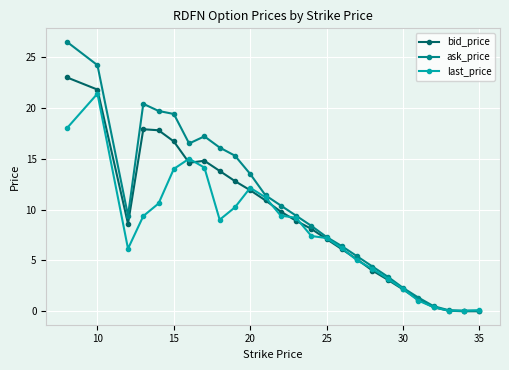

Does the chart display data point markers on the line(s)?

Yes